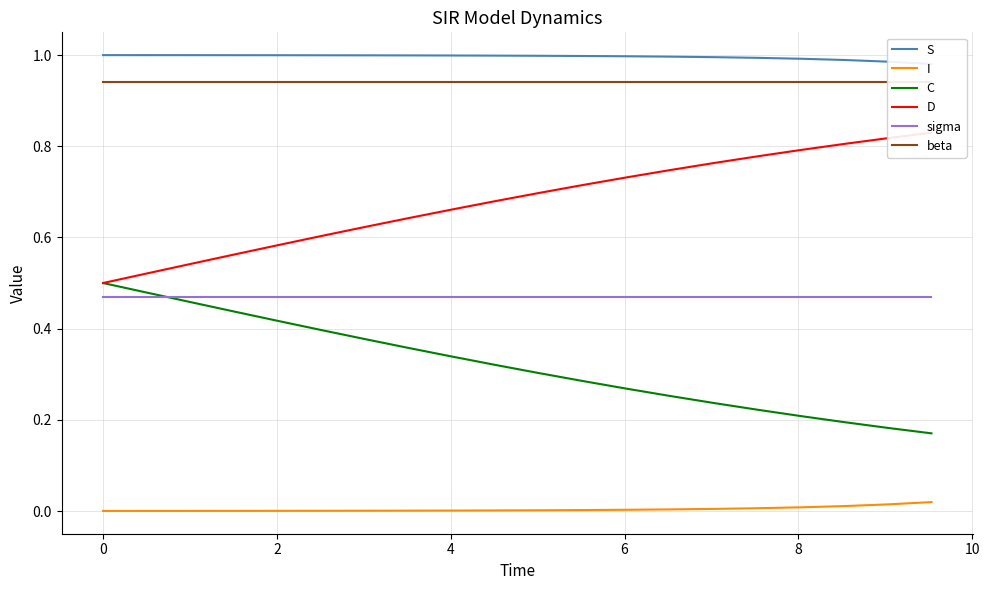

What is the difference between the highest and lowest values at 10?

1.0